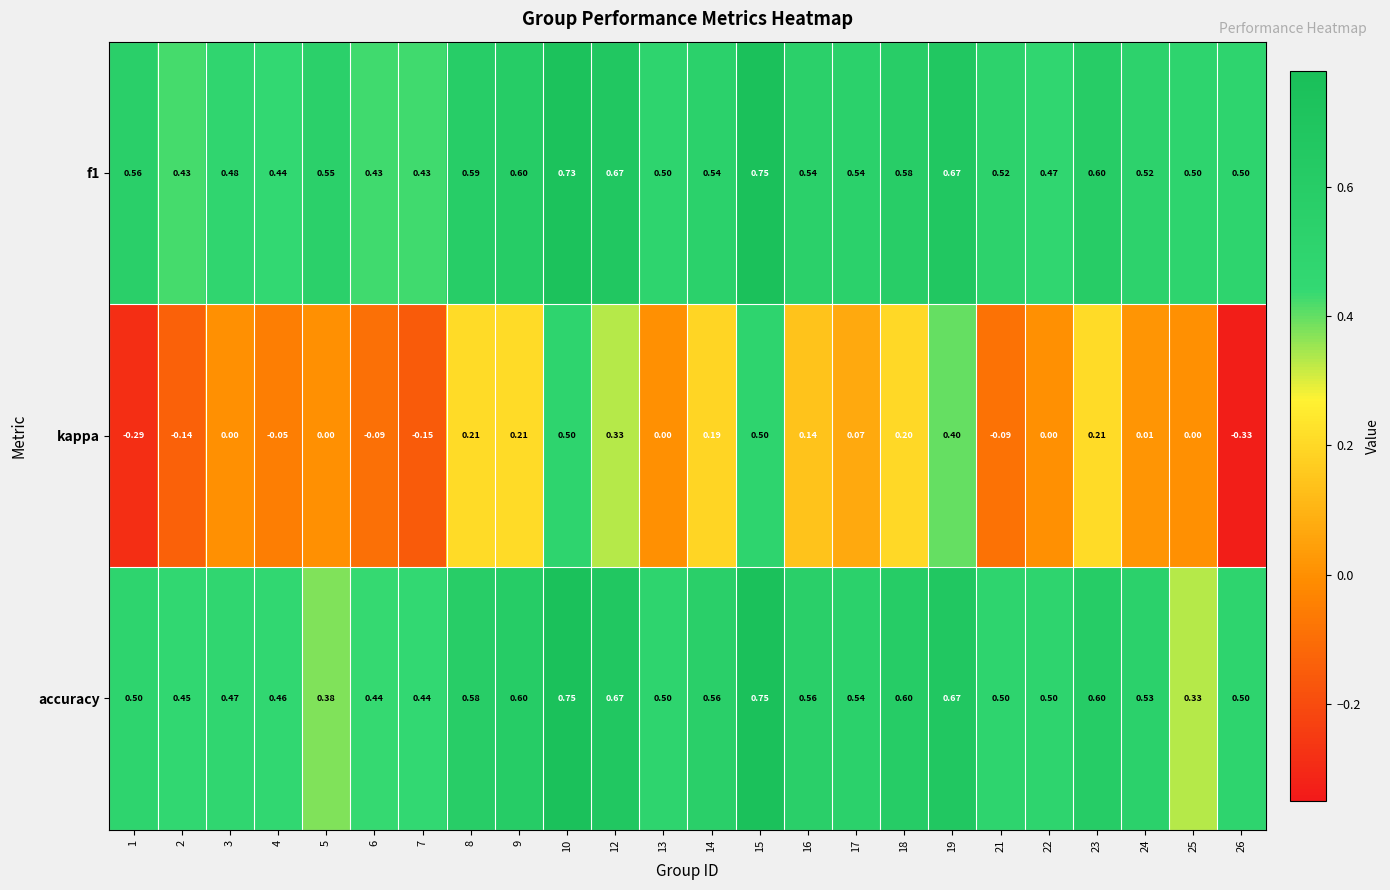

How many series are shown in this chart?

3